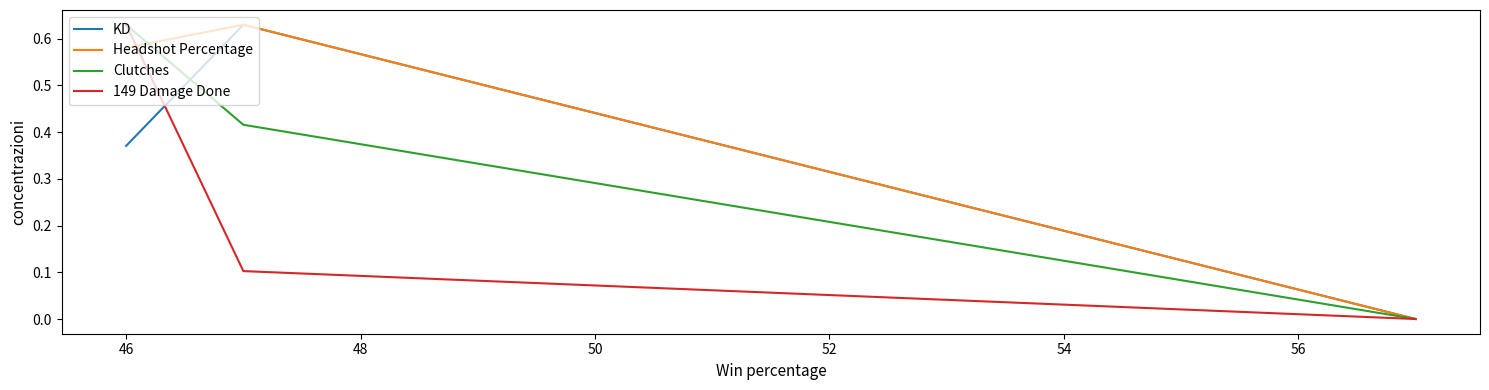

Does the chart display data point markers on the line(s)?

No